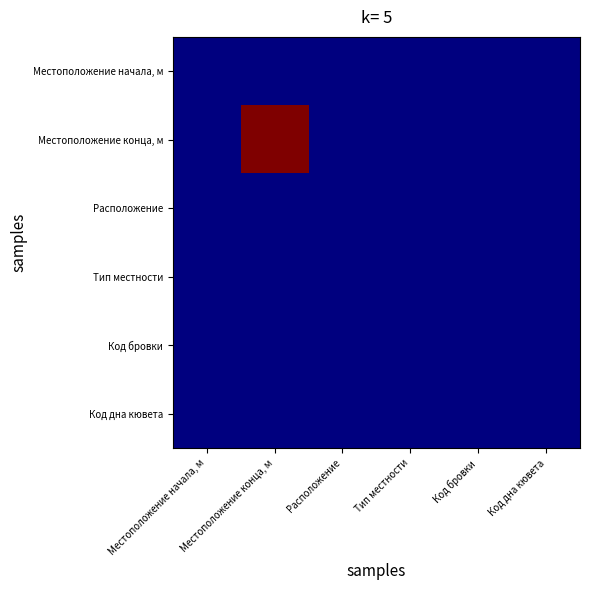

How many data points does each series have?

6